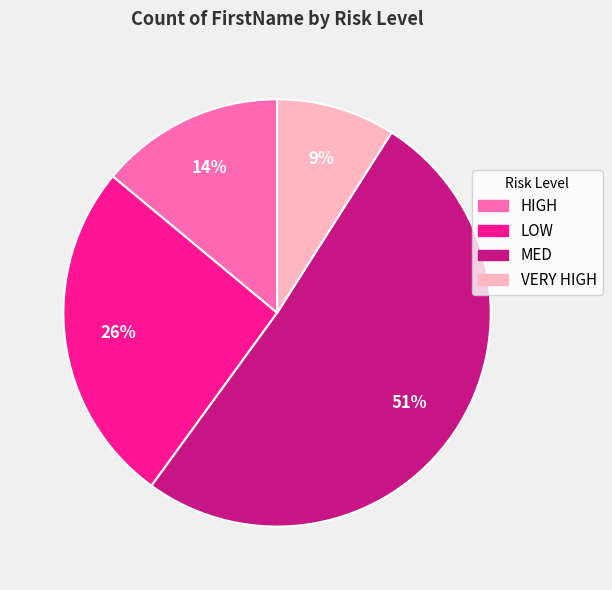

To the nearest percent, what is the combined percentage of VERY HIGH and MED?

60%